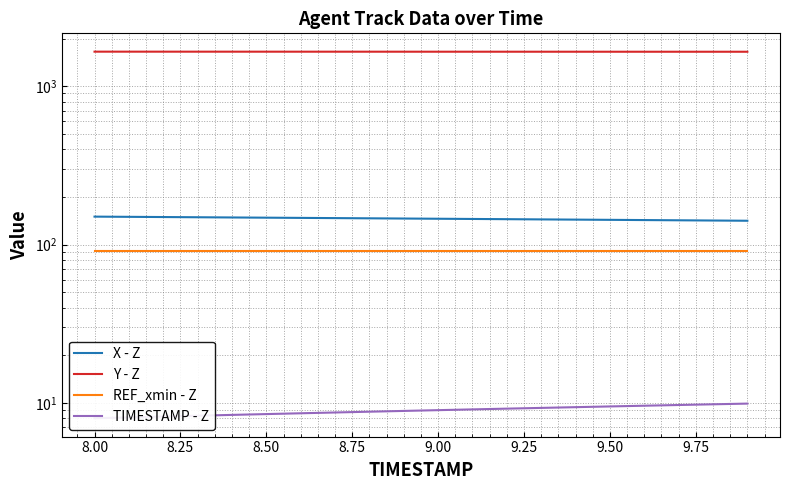

True or false: Y - Z has a value of 616.6 at 8.50.

False